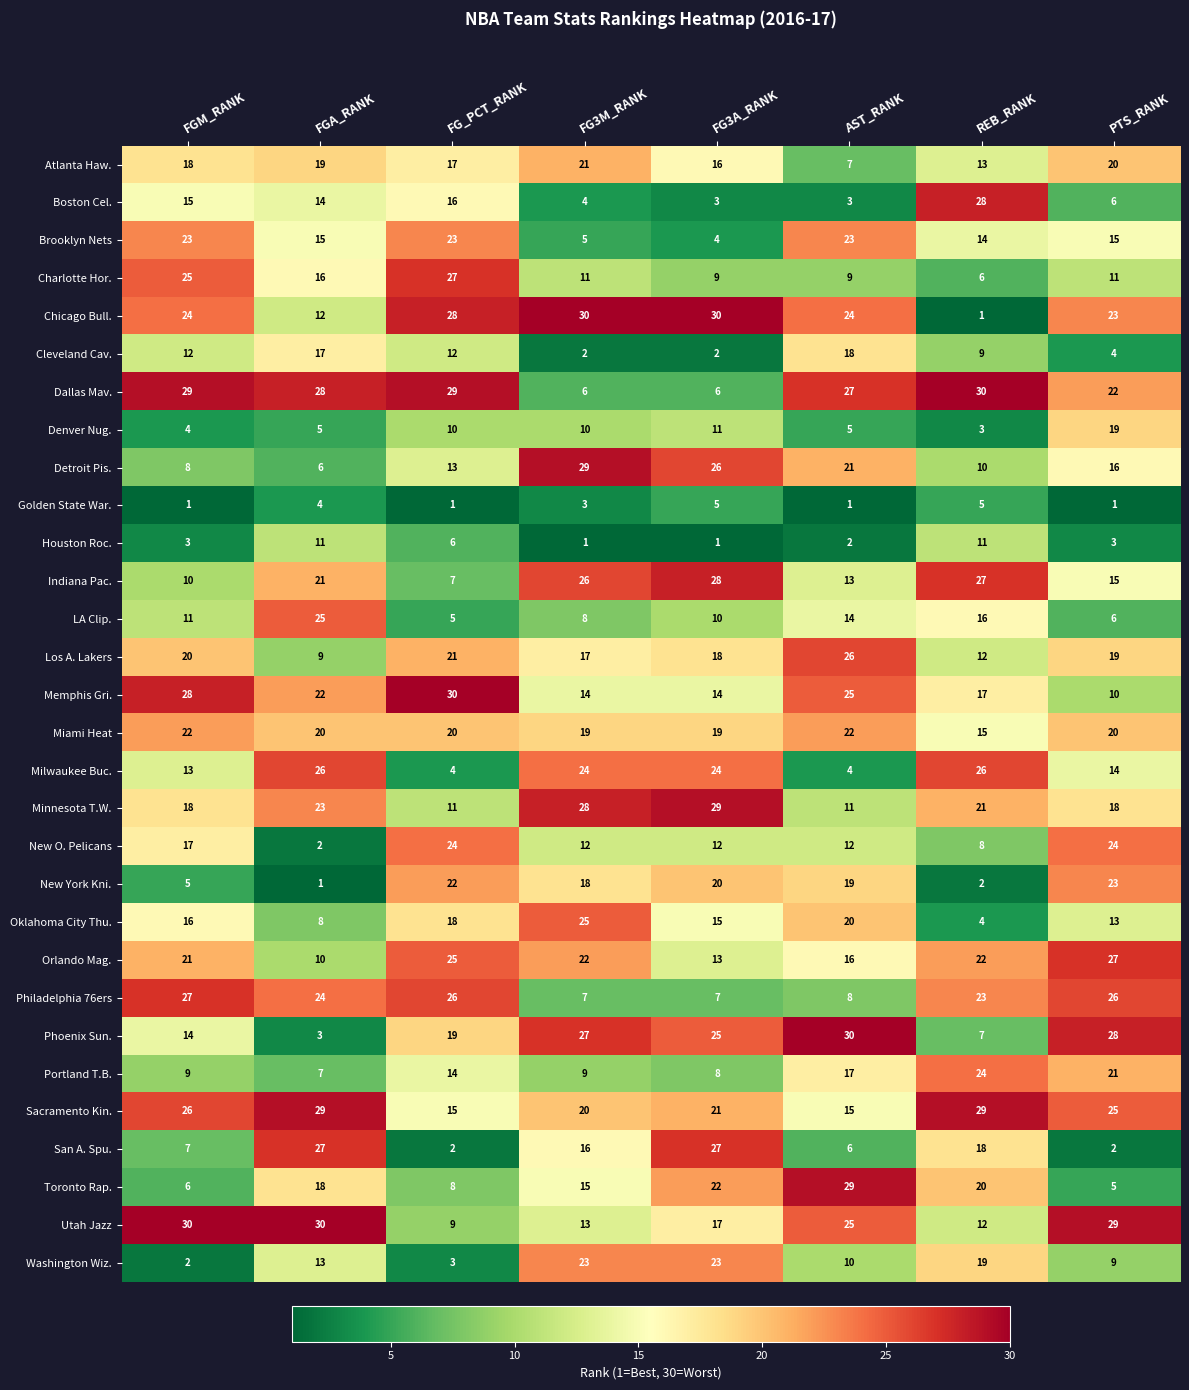

What is the difference between the Boston Cel. values at PTS_RANK and AST_RANK?

3